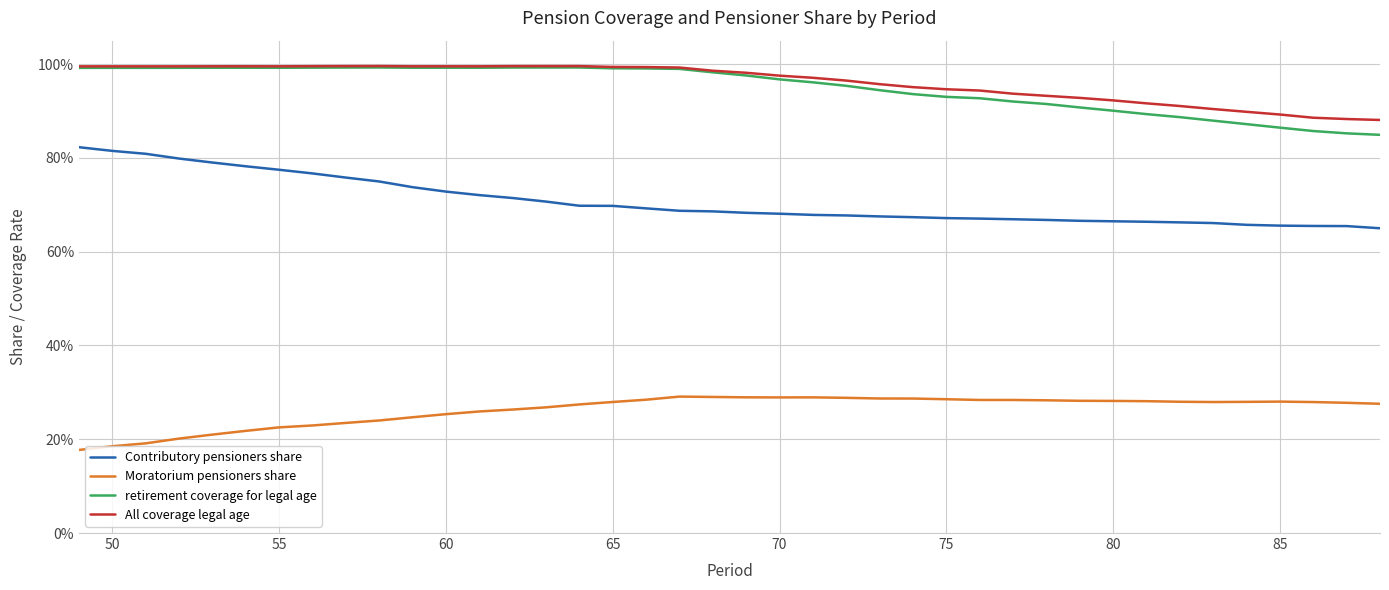

What is the value of the All coverage legal age point at the 21st from the left?

1.0